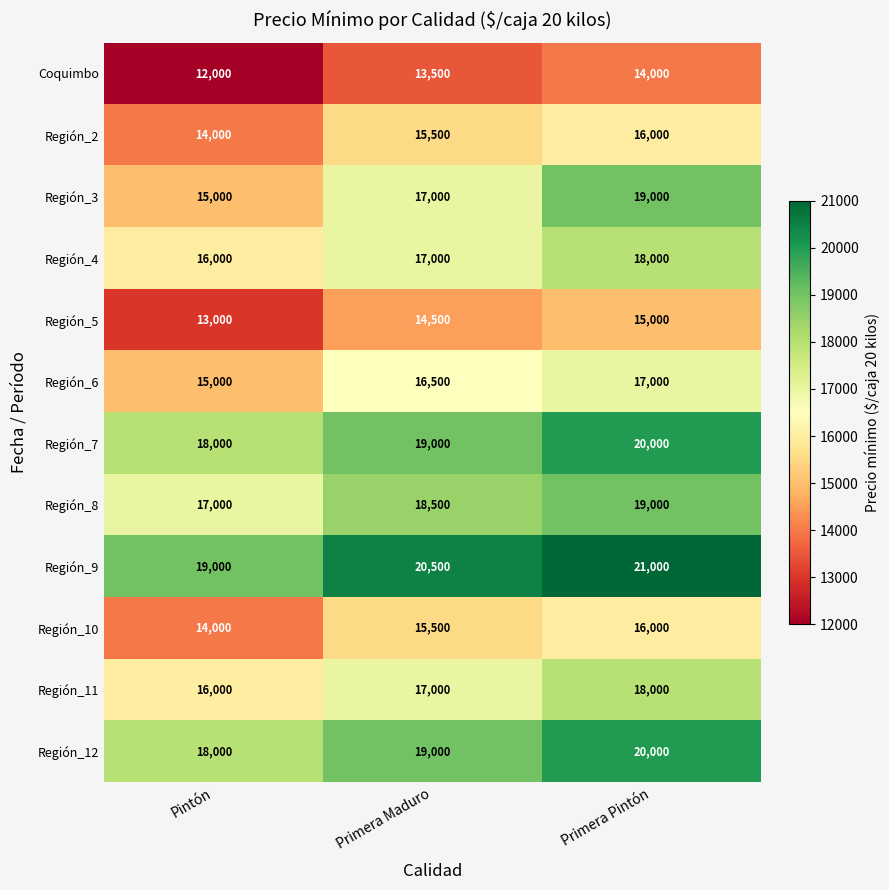

What is the difference between the highest and lowest values at Primera Maduro?

7000